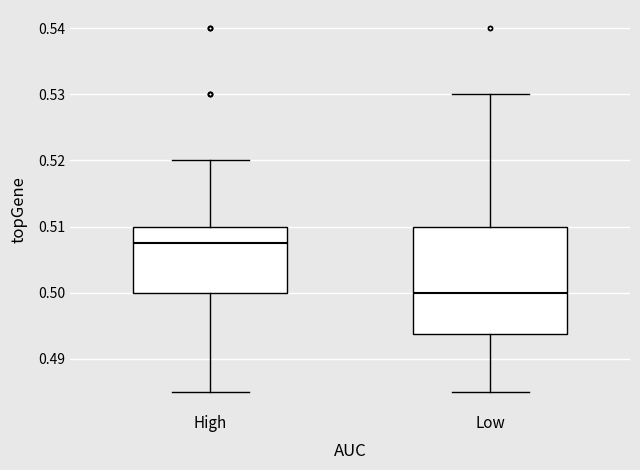

Reading left to right, read every box against the y-axis: the position of its median line, the range the box covers, and the ends of its whiskers. The values are not printed on the chart, so give them approximately, as read against the axis.

High: median 0.508, box 0.500 to 0.510, whiskers 0.485 to 0.520
Low: median 0.500, box 0.494 to 0.510, whiskers 0.485 to 0.530